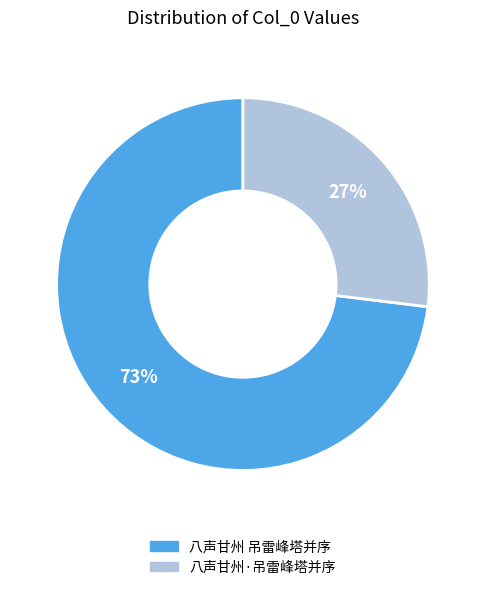

Do 八声甘州·吊雷峰塔并序 and 八声甘州 吊雷峰塔并序 together represent more than half of the pie?

Yes